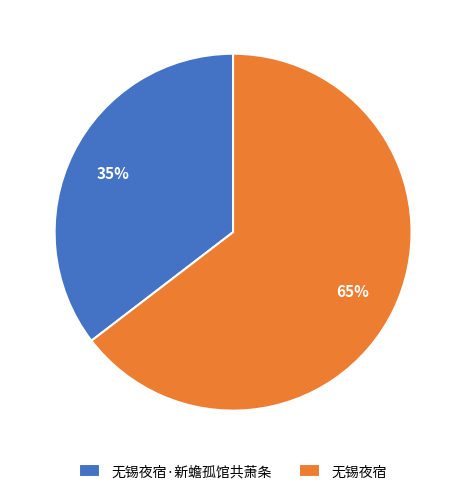

To the nearest percent, what is the average slice percentage?

50%